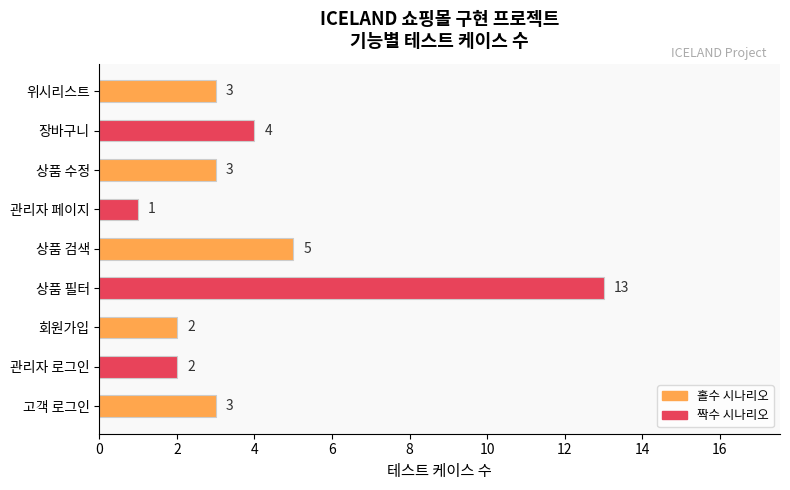

True or false: the data shows 4 at 장바구니.

True